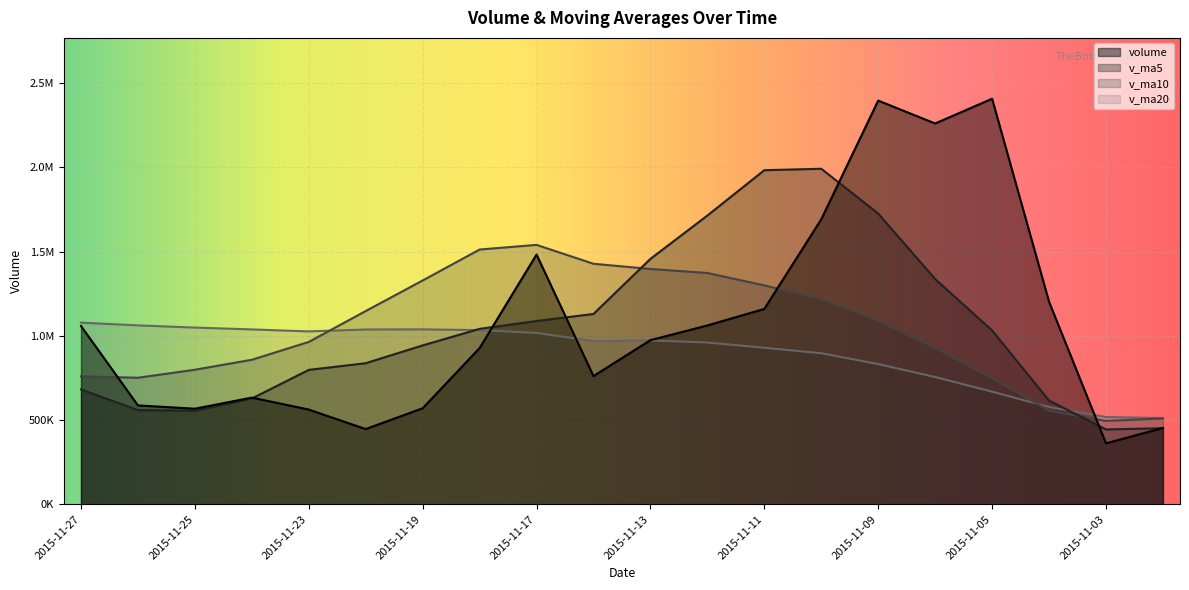

At which category does volume reach its first local peak?

2015-11-24